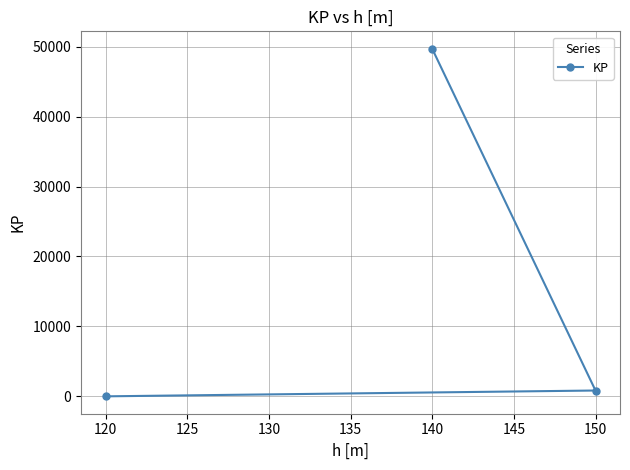

What is the change in value from 120 to 140?

+49700.0